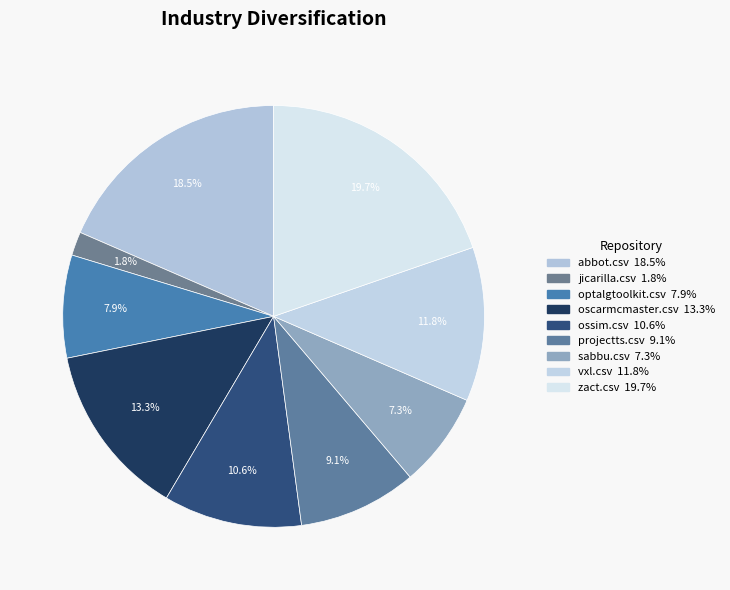

What percentage is the abbot.csv slice, to the nearest percent?

18%